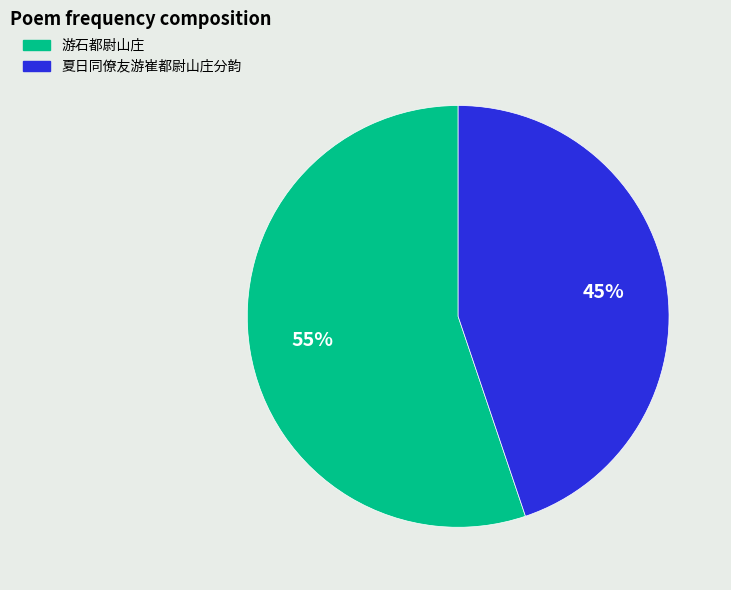

To the nearest percent, what is the difference between the 夏日同僚友游崔都尉山庄分韵 and 游石都尉山庄 slice percentages?

10%